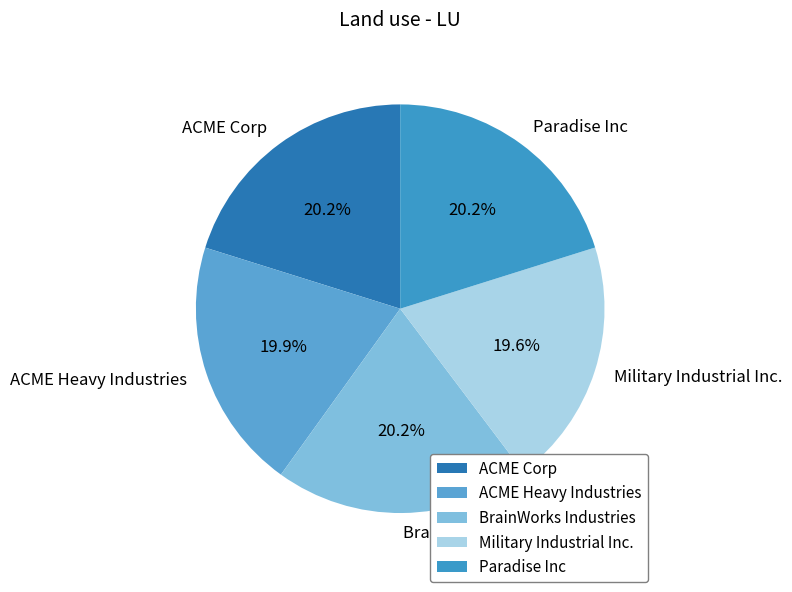

What portion of the pie excludes Paradise Inc?

79.8%